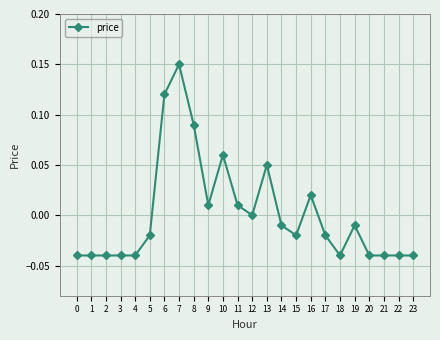

What is the difference between the values at 18 and 7?

0.2